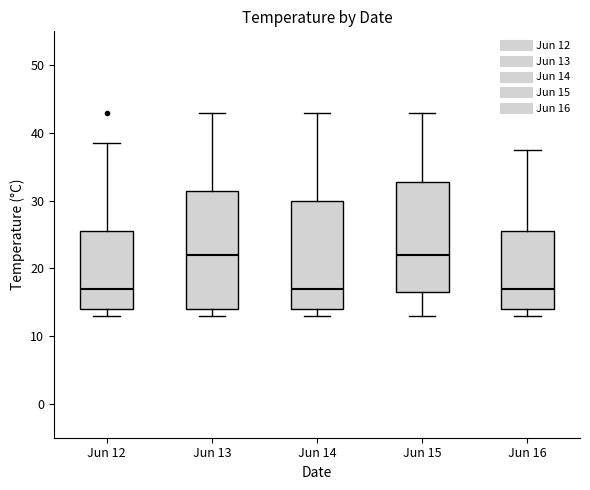

Comparing the boxes themselves (not the whiskers), which one is the tallest?

Jun 13